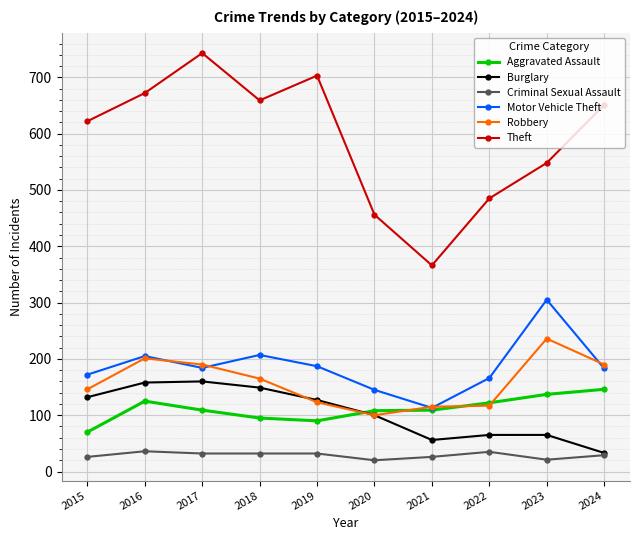

What is the lowest value of the Motor Vehicle Theft series?

113